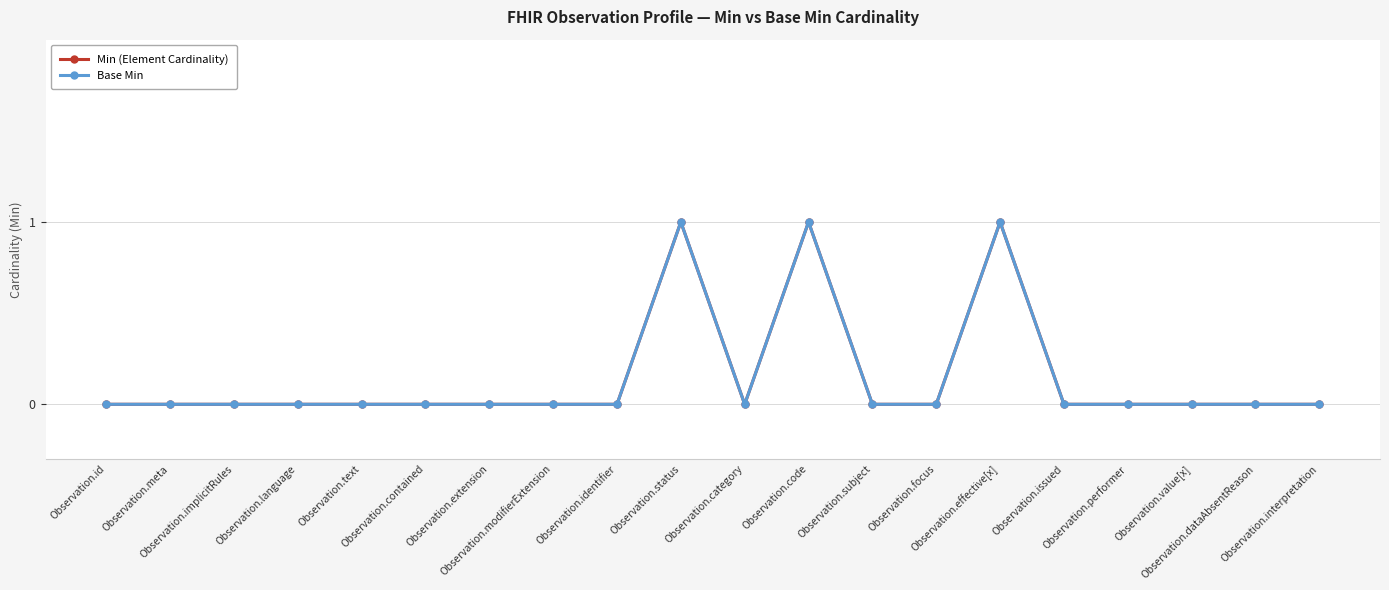

Reading right to left, what are all the values shown in this chart?

Min (Element Cardinality): 0	0	0	0	0	1	0	0	1	0	1	0	0	0	0	0	0	0	0	0
Base Min: 0	0	0	0	0	1	0	0	1	0	1	0	0	0	0	0	0	0	0	0